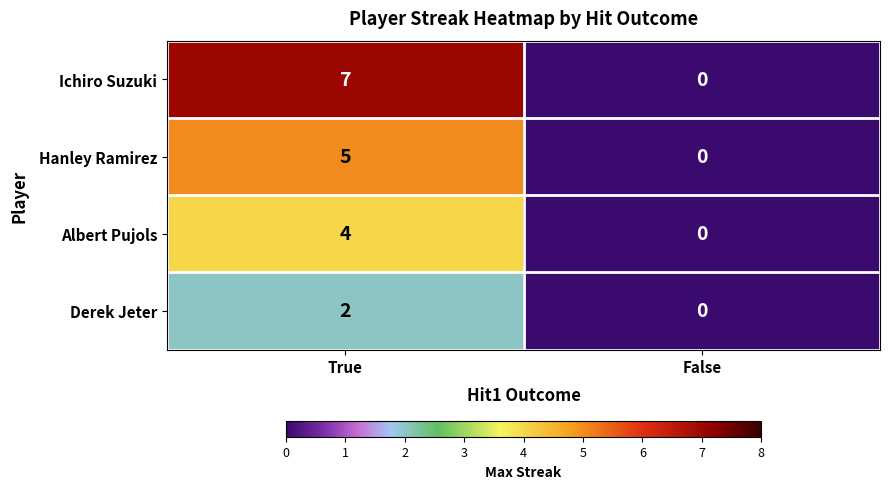

Reading right to left, transcribe all the data shown in this chart.

Ichiro Suzuki: 0	7
Hanley Ramirez: 0	5
Albert Pujols: 0	4
Derek Jeter: 0	2